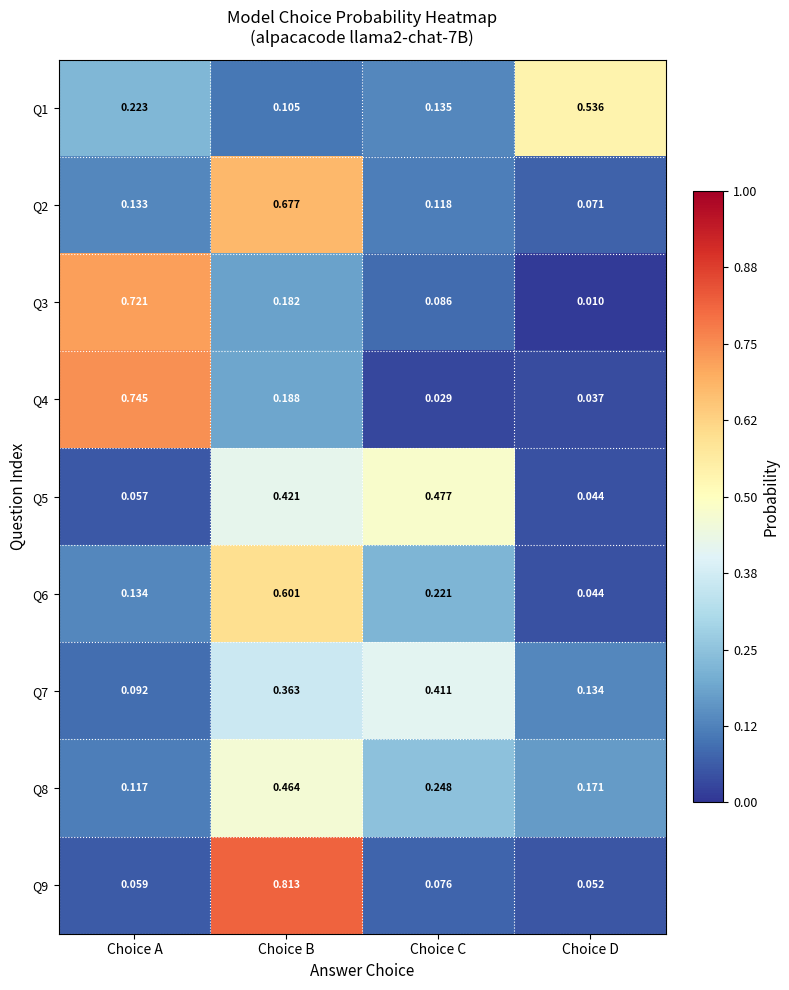

At which label is Q3 closest to 0?

Choice D